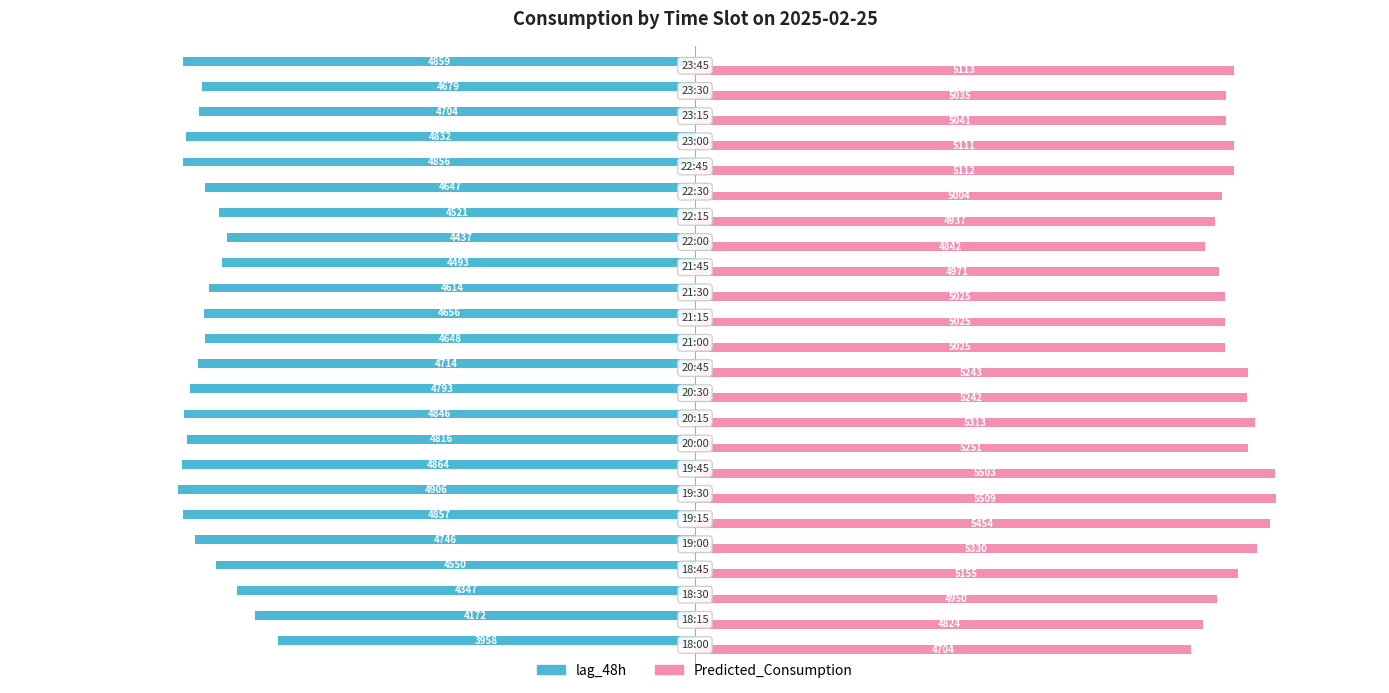

Rank the series by their maximum value, from lowest to highest.

lag_48h, Predicted_Consumption